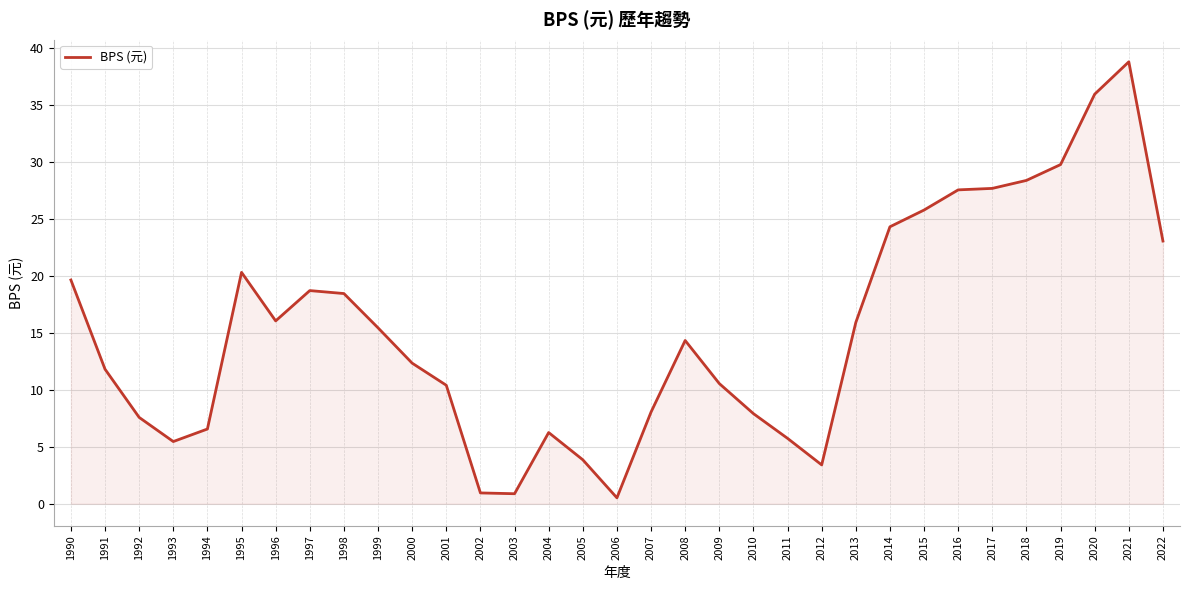

What is the difference between the values at 2016 and 2012?

24.1